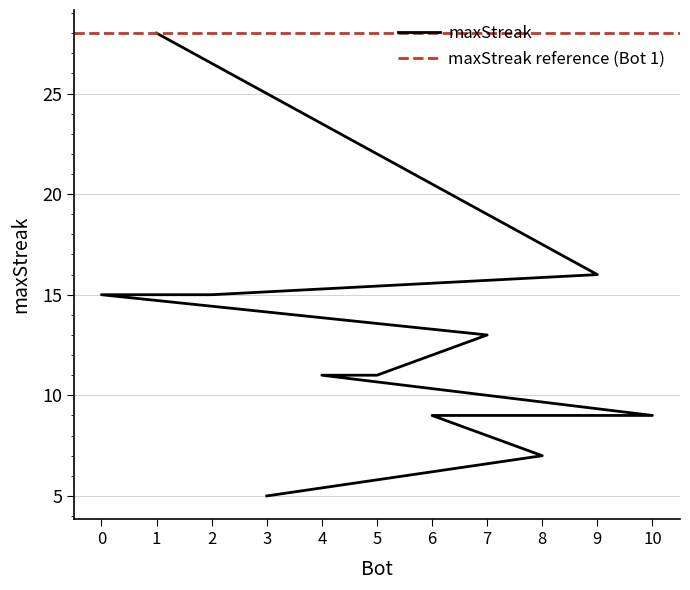

Approximately how many times larger is the value at 6 compared to 2?

0.6